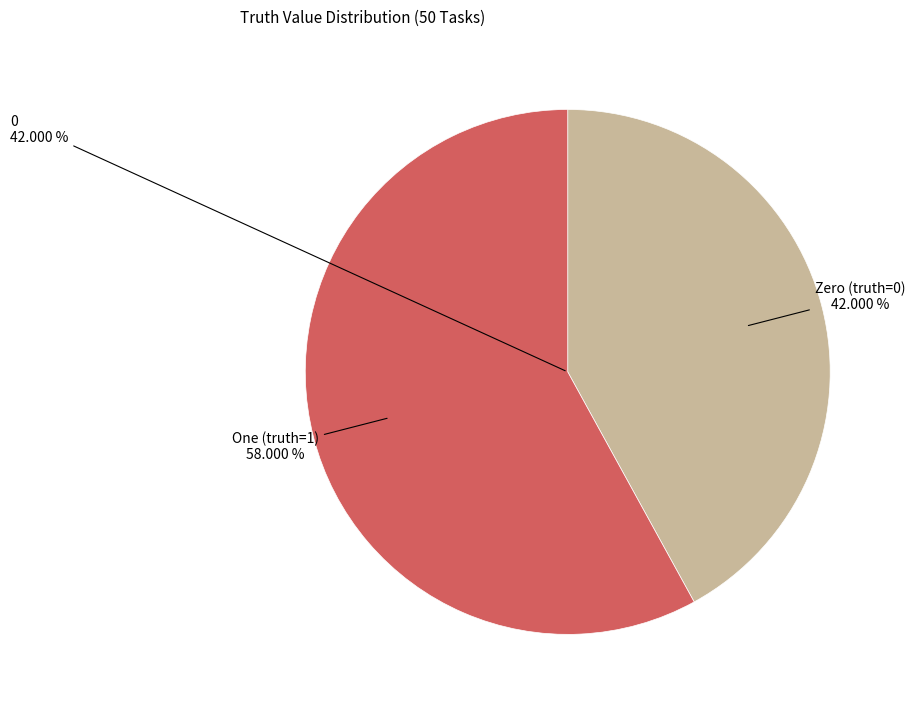

What portion of the pie excludes truth_0?

58.0%